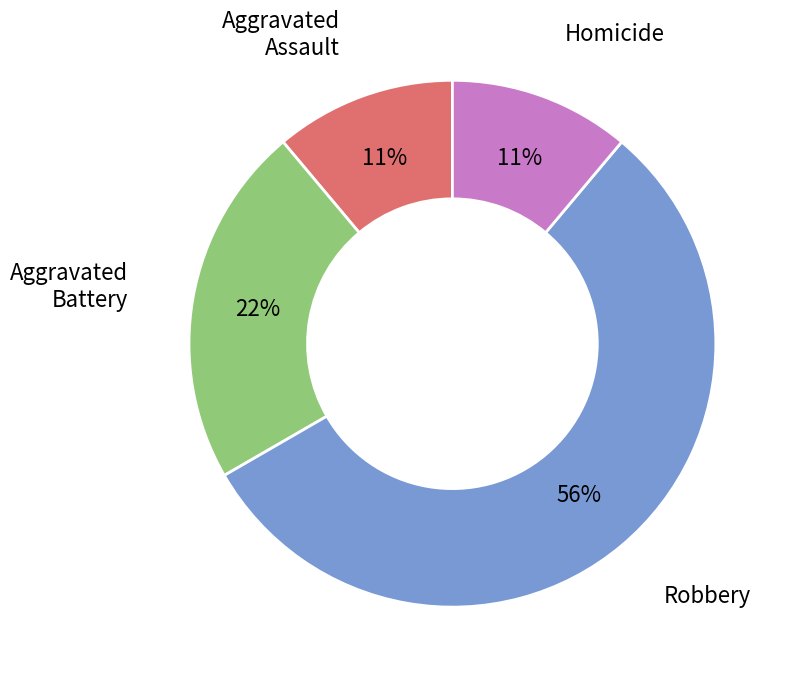

Does any single category account for the majority?

Yes